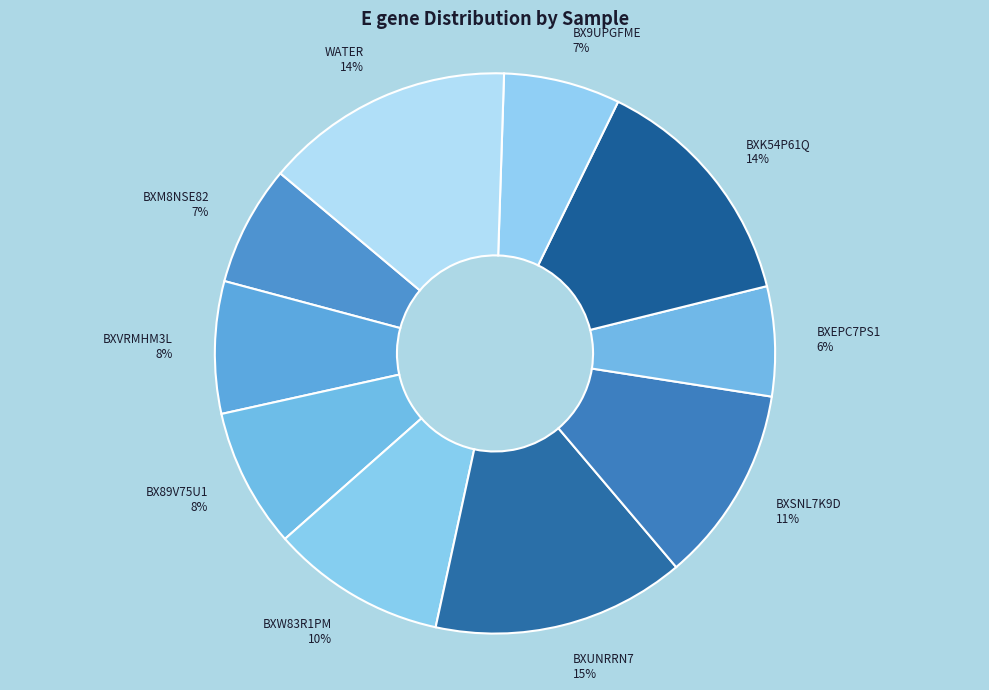

To the nearest percent, what portion does BXEPC7PS1 represent?

6%